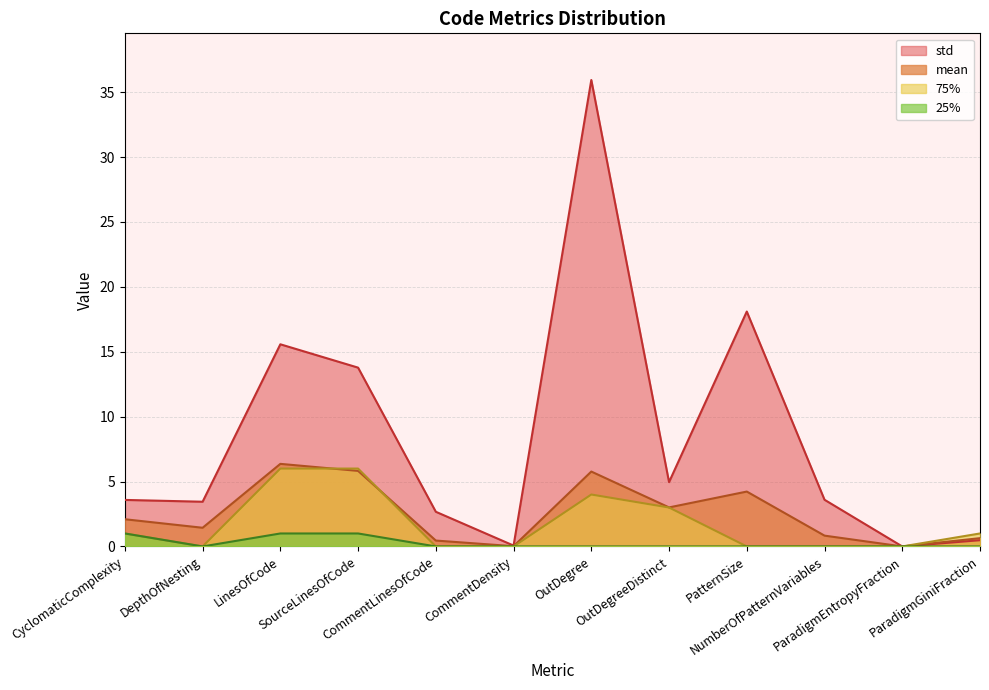

At which category does 25% reach its first local valley?

DepthOfNesting